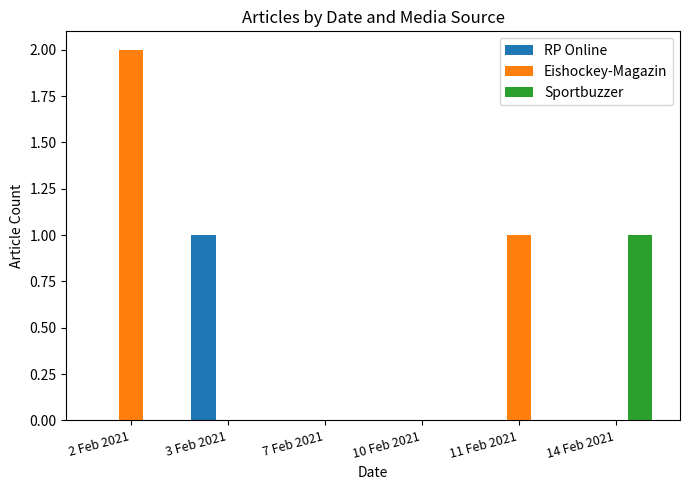

Which series changed the most between 7 Feb 2021 and 14 Feb 2021?

Sportbuzzer